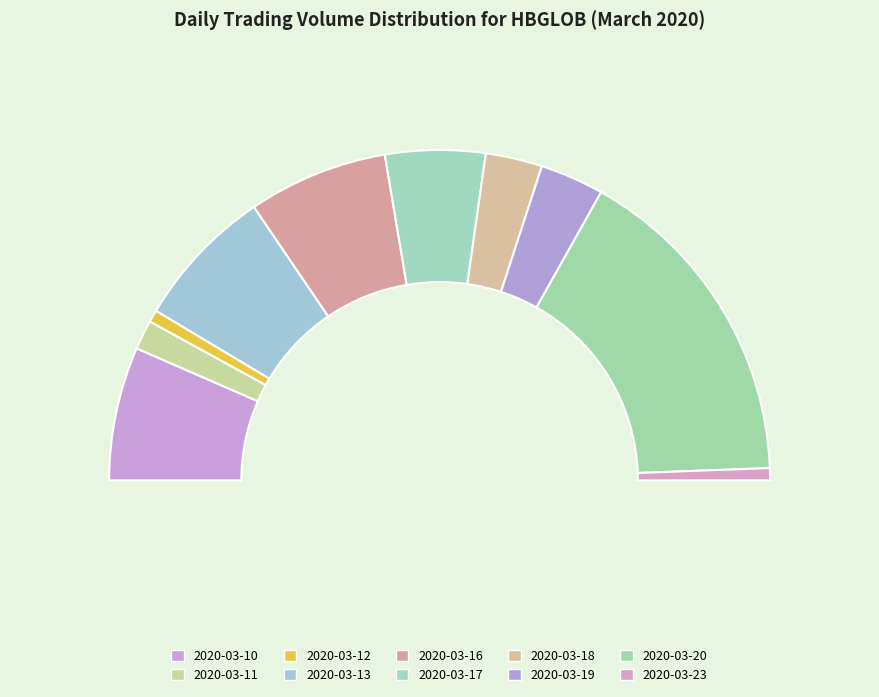

What is the smallest slice in the pie chart?

2020-03-12